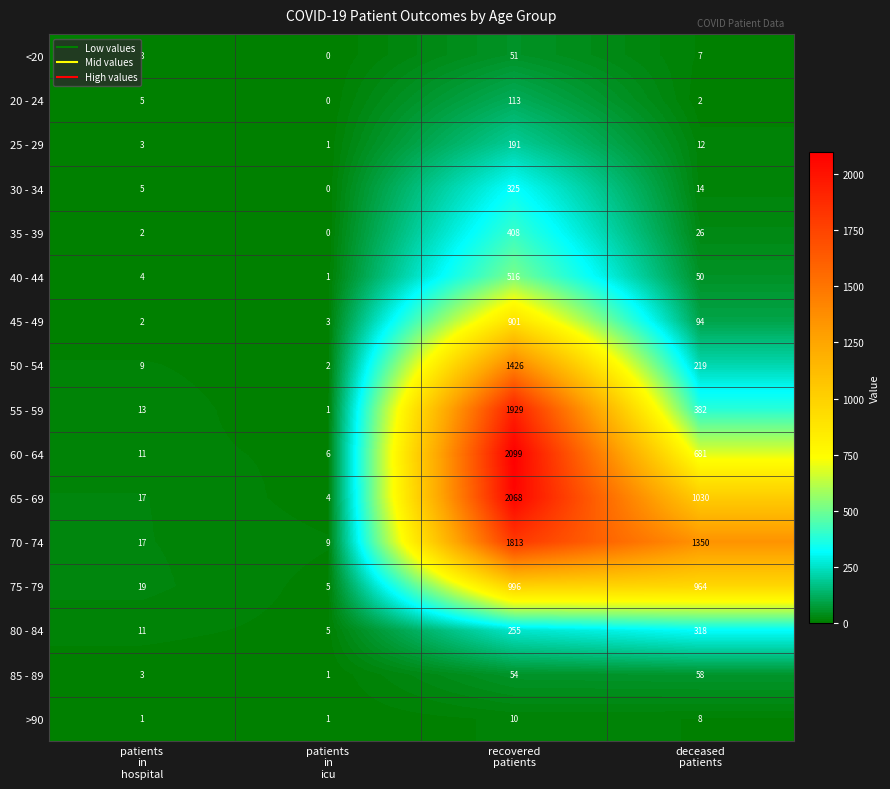

Which series has the widest spread of values?

60 - 64